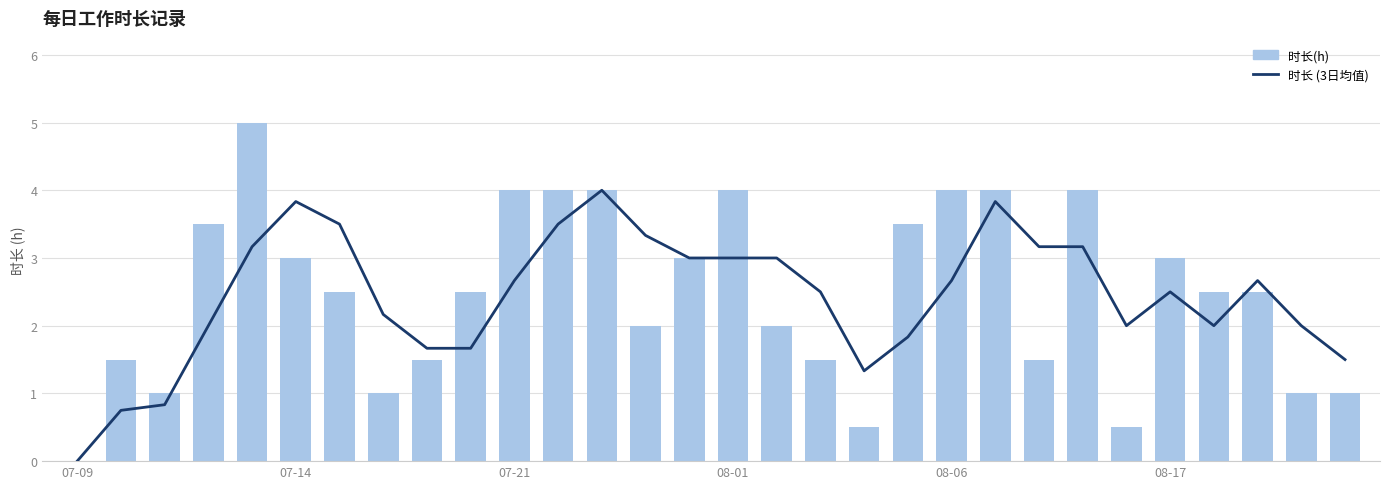

What is the greatest value displayed?

5.0